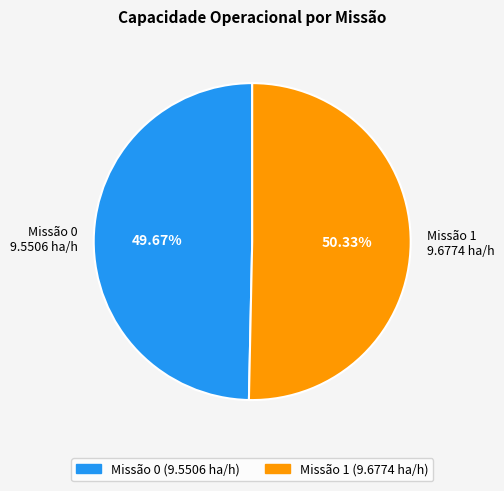

Does Missão 1 9.6774 ha/h represent more than half of the total?

Yes